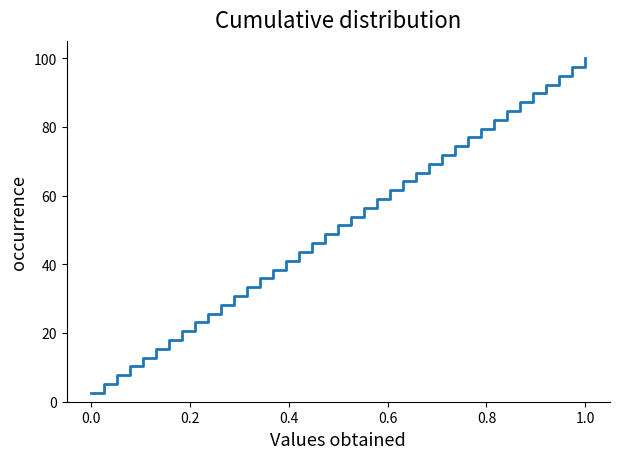

What is the smallest value displayed?

2.6